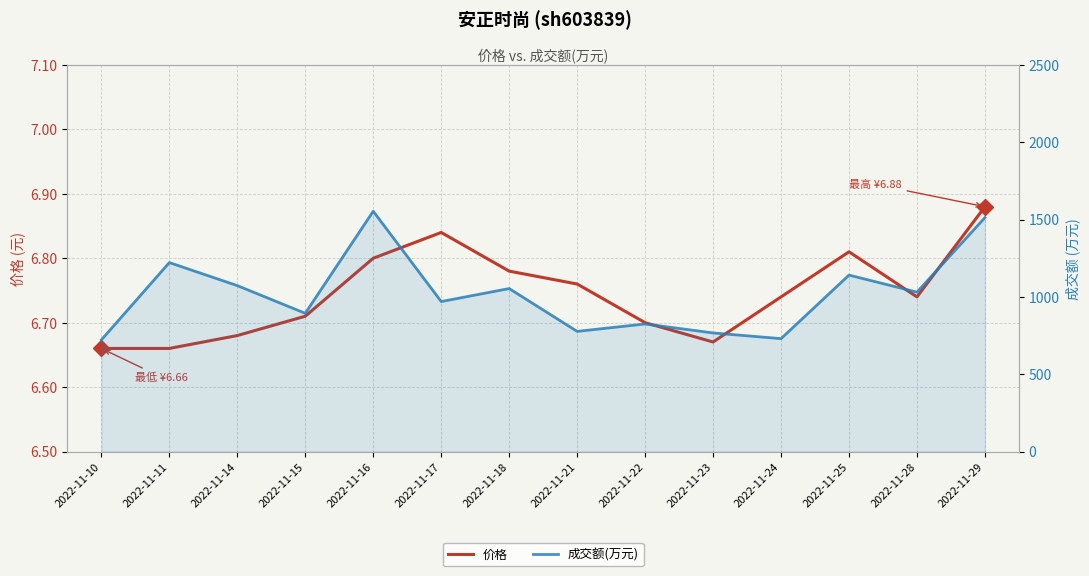

Is it true that 价格 equals 9.1 at 2022-11-21?

False